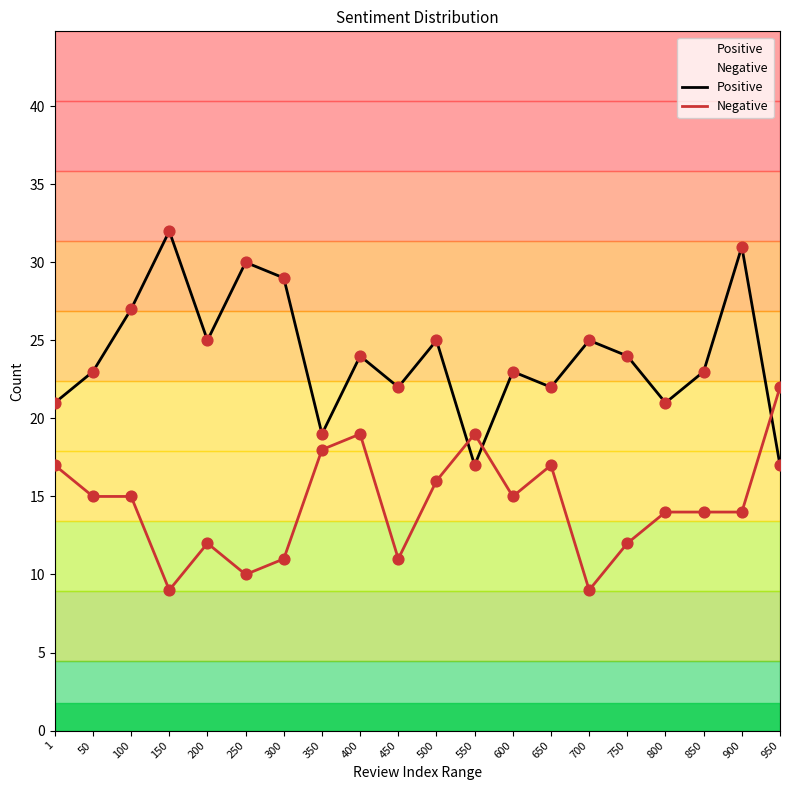

Which series has the widest spread of Y values?

Positive